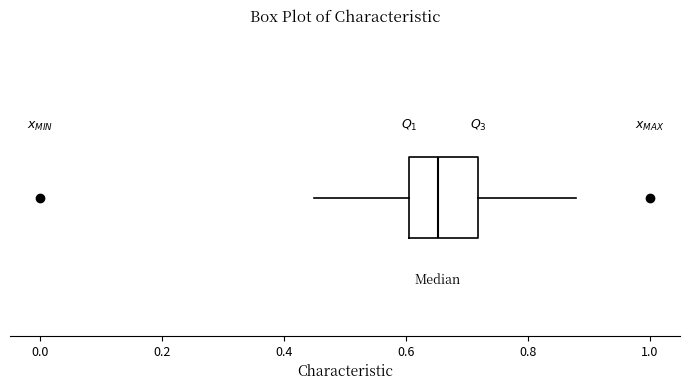

Where does the median line of the box sit on the x-axis? The values are not printed on the chart, so give them approximately, as read against the axis.

0.66